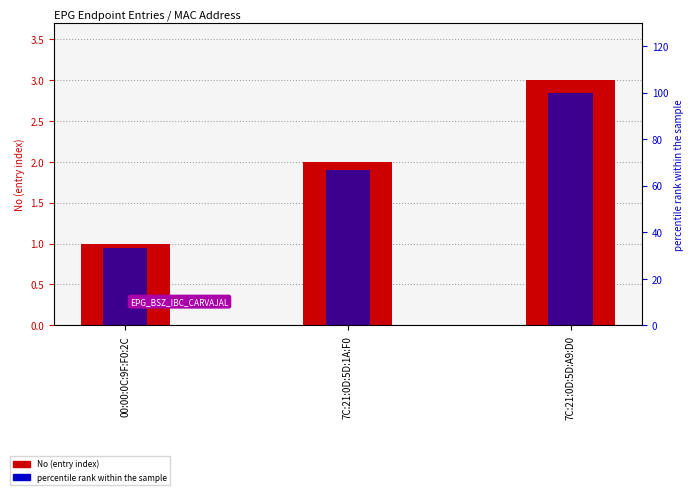

What is the maximum value for percentile rank within the sample?

100.0